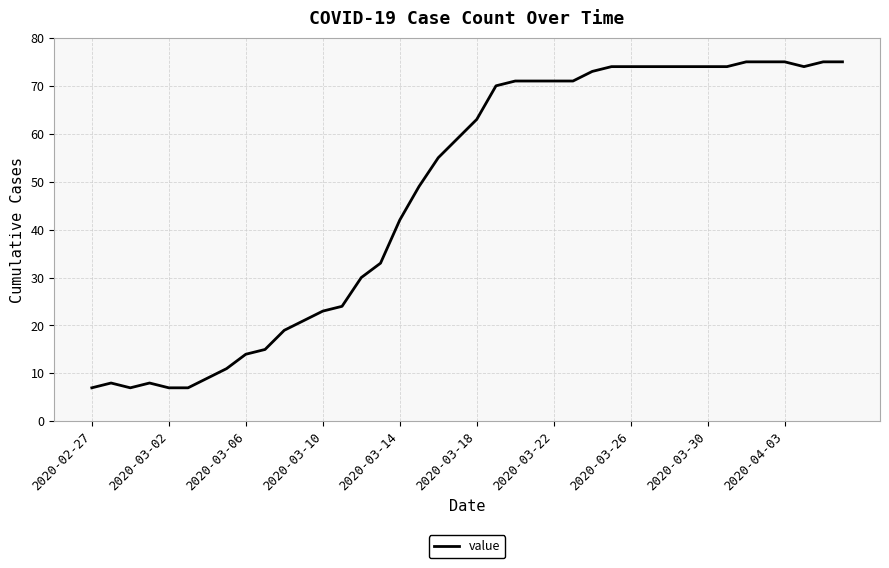

What is the smallest value displayed?

7